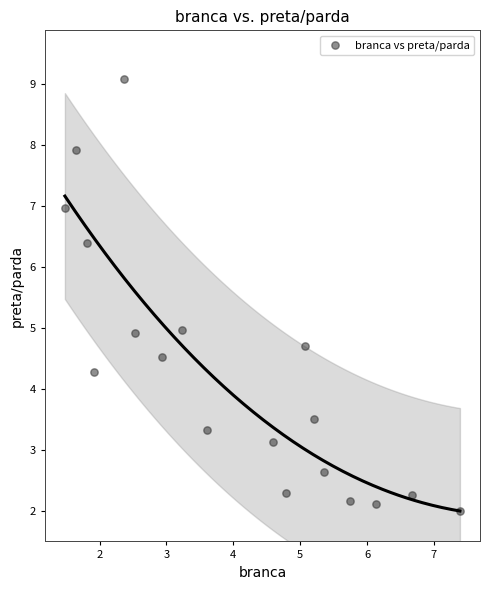

What is the range of Y values (max minus min)?

7.1